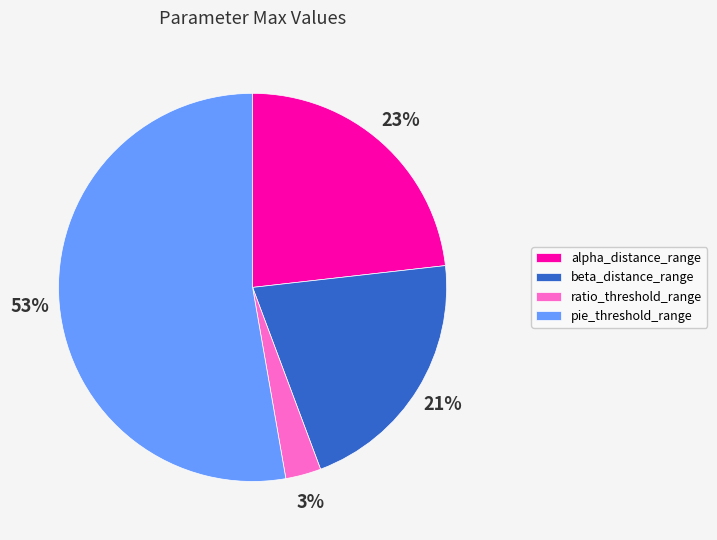

Rank the categories by value from highest to lowest.

pie_threshold_range, alpha_distance_range, beta_distance_range, ratio_threshold_range